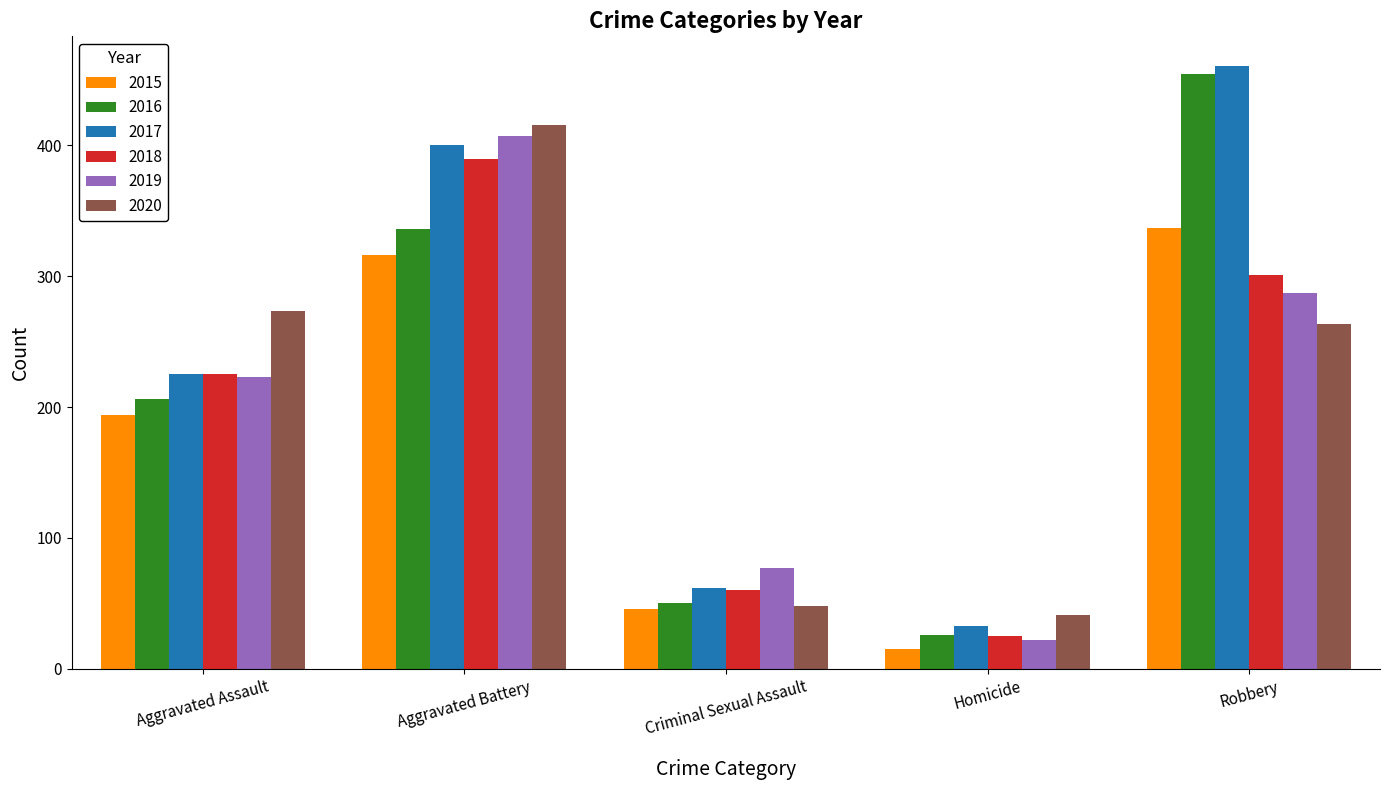

Is the value of 2017 at Aggravated Battery greater than the value of 2016 at Robbery?

No